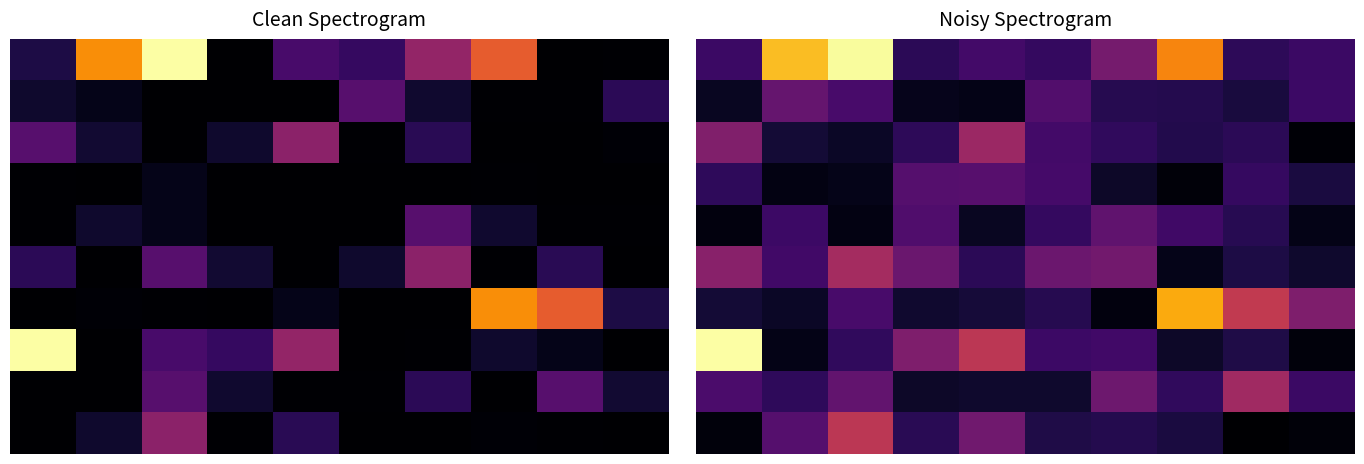

What is the spread (max minus min) of values at 3?

2.2